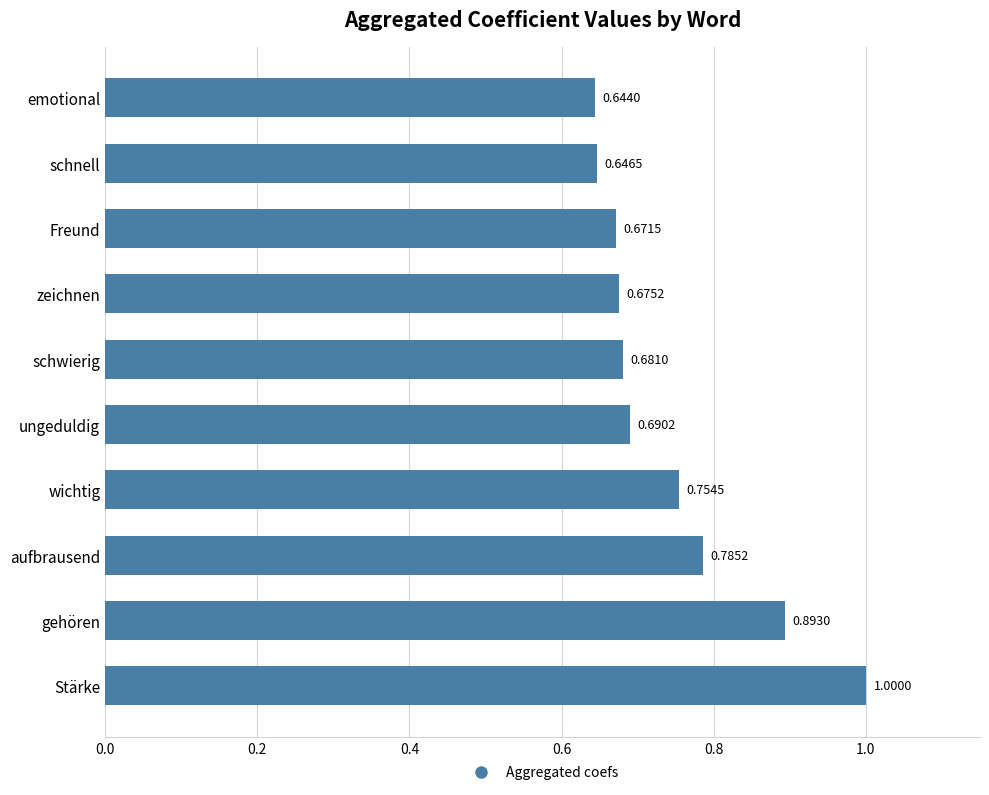

List the labels in order of value, smallest first.

emotional, schnell, Freund, zeichnen, schwierig, ungeduldig, wichtig, aufbrausend, gehören, Stärke